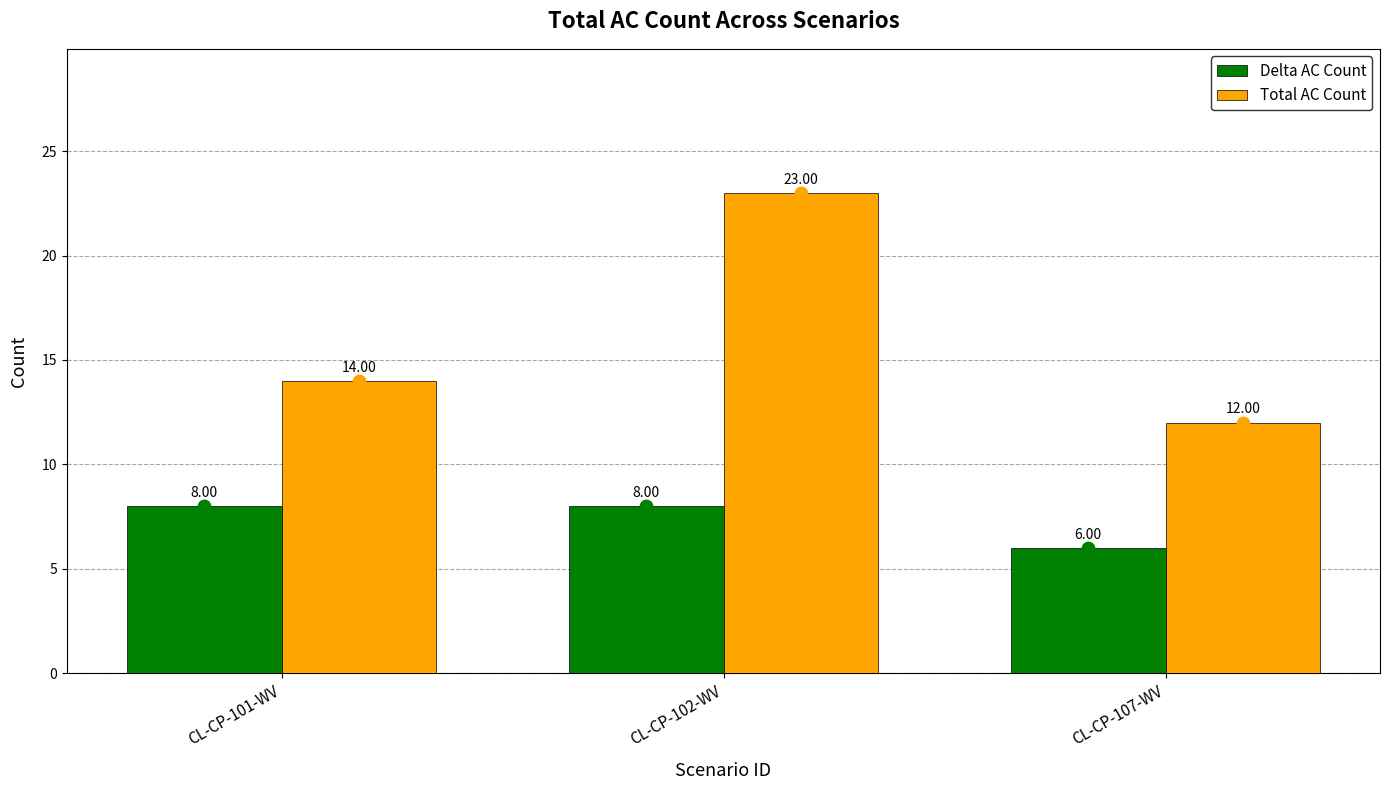

At how many categories does at least one series exceed 17?

1